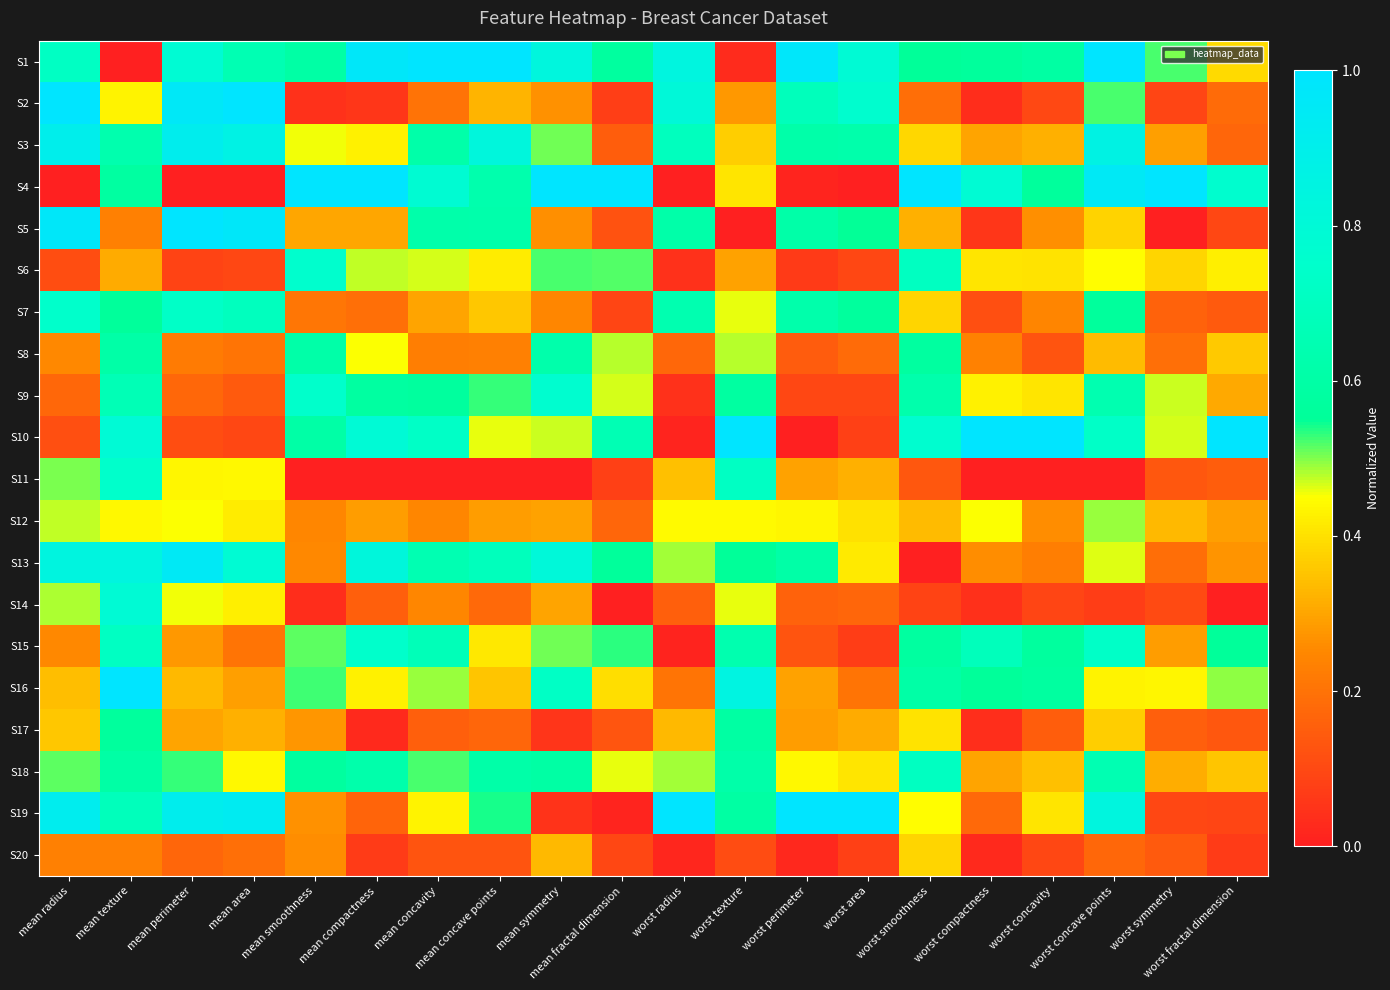

At how many categories does at least one series exceed 0?

20